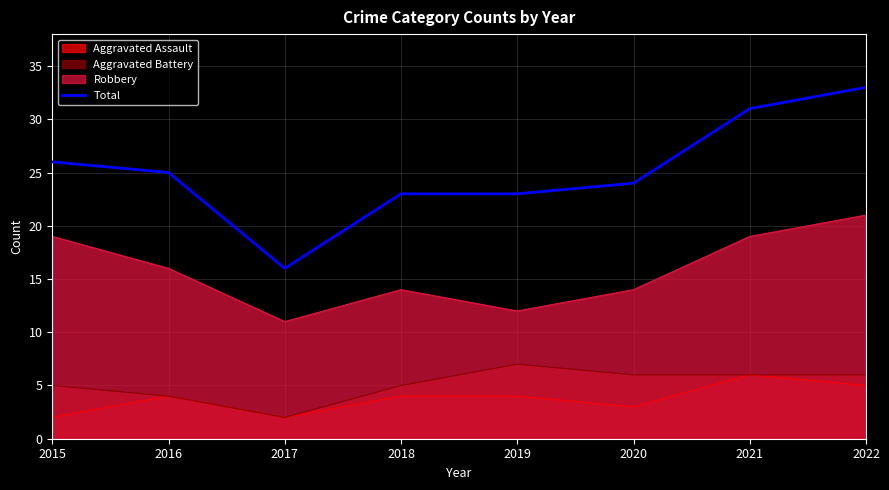

Count the number of data series in this chart.

4